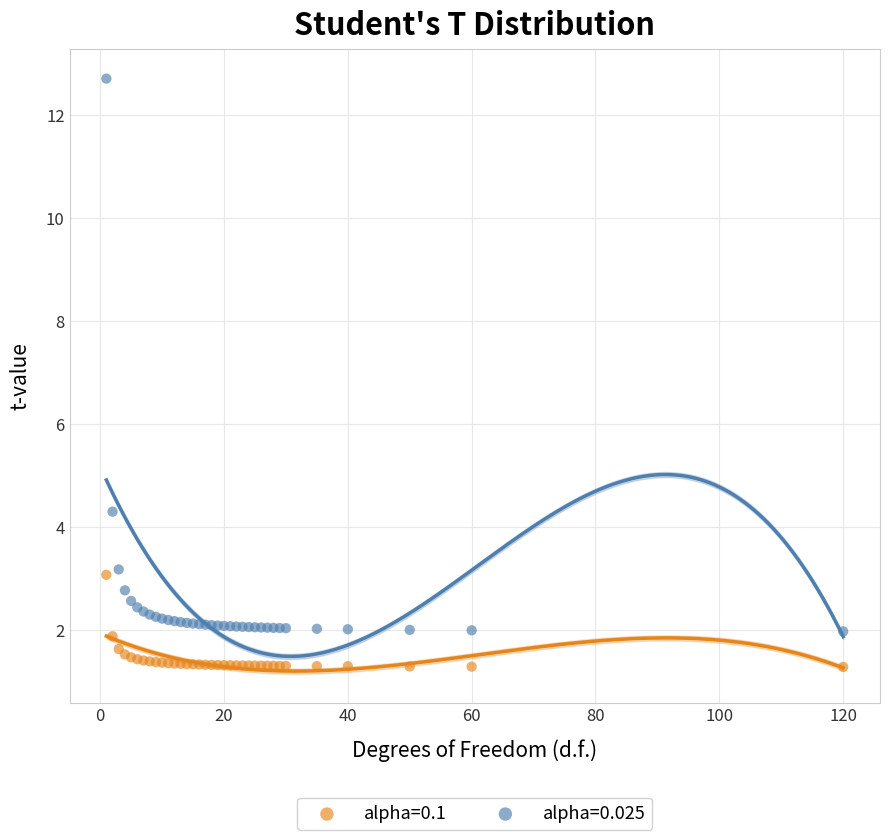

Across all series, what Y value is closest to 6?

4.3